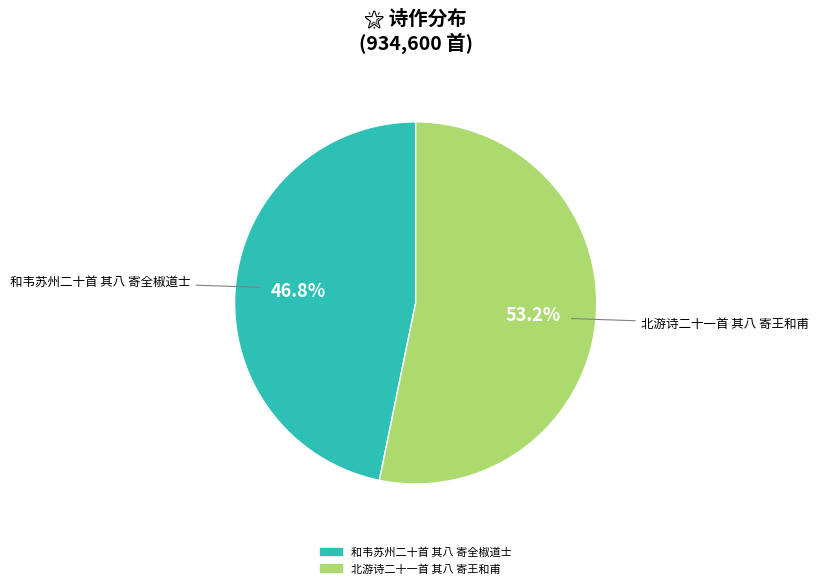

The 北游诗二十一首 其八 寄王和甫 slice represents 53% of the pie. True or false?

True